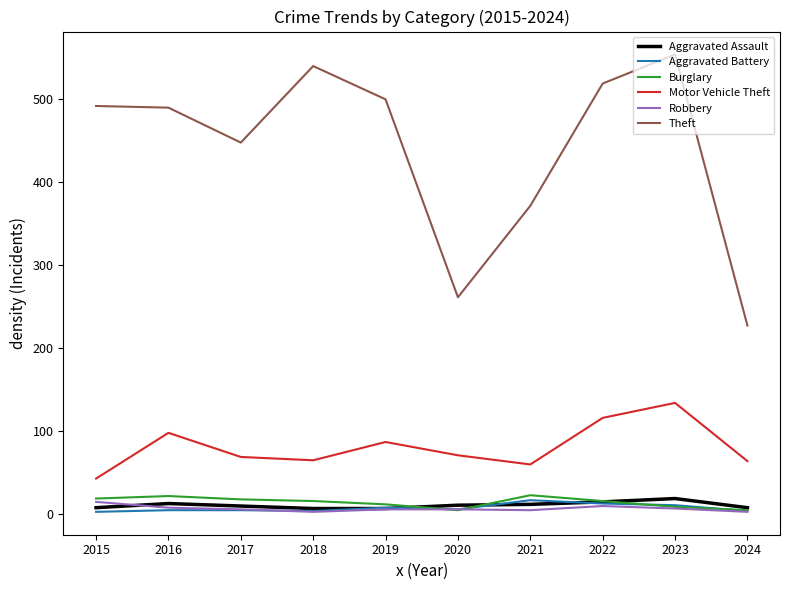

True or false: Theft and Robbery cross at least once.

False